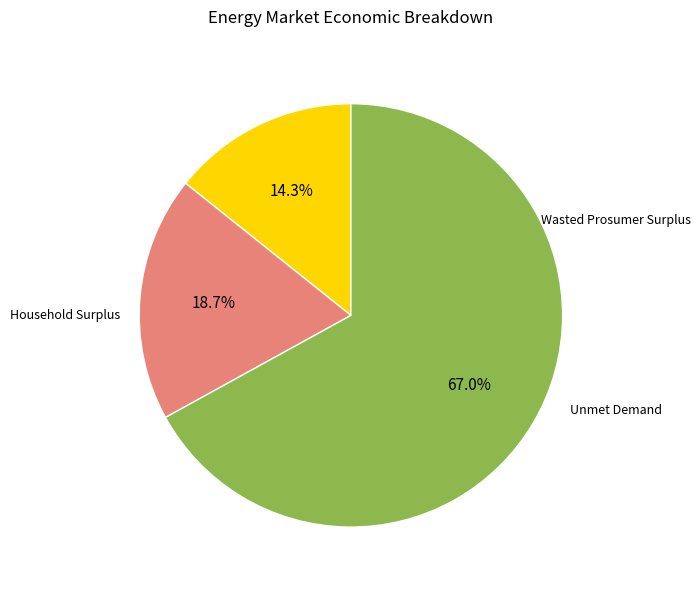

Does any single category account for the majority?

Yes